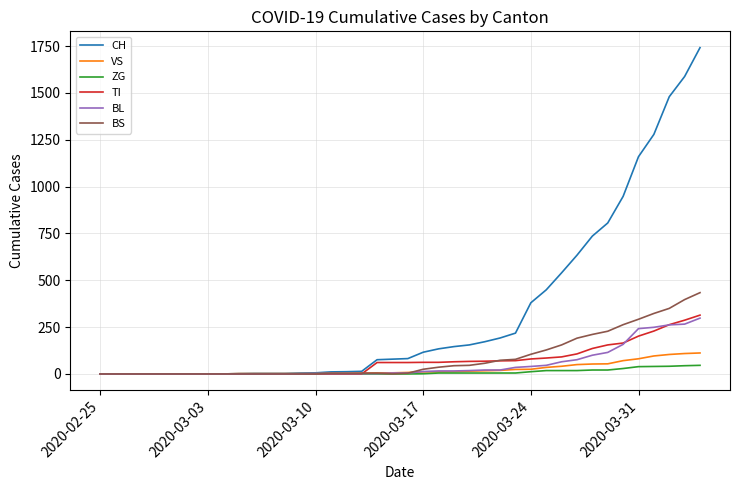

Which series has the widest spread of values?

CH